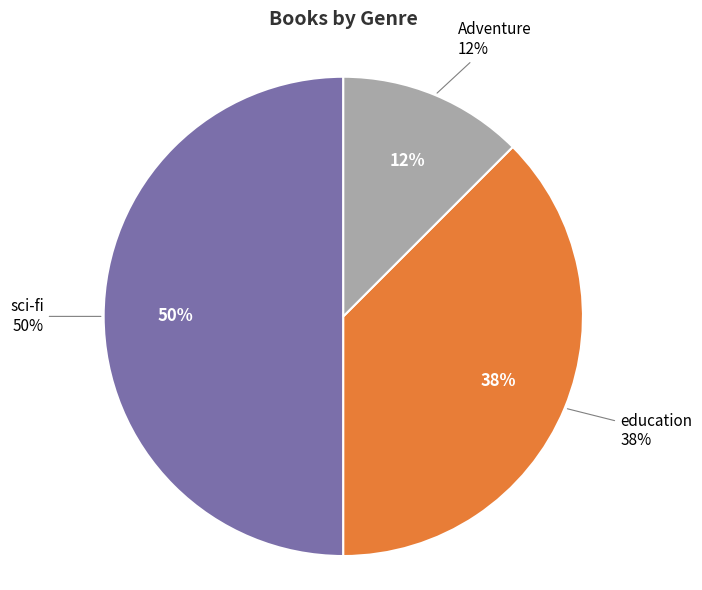

Which slice is the largest?

sci-fi